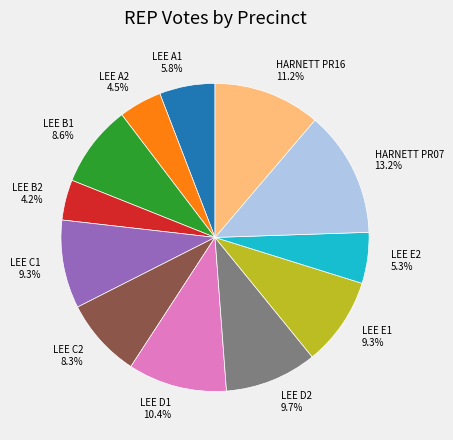

What percentage is NOT represented by LEE D1?

89.6%